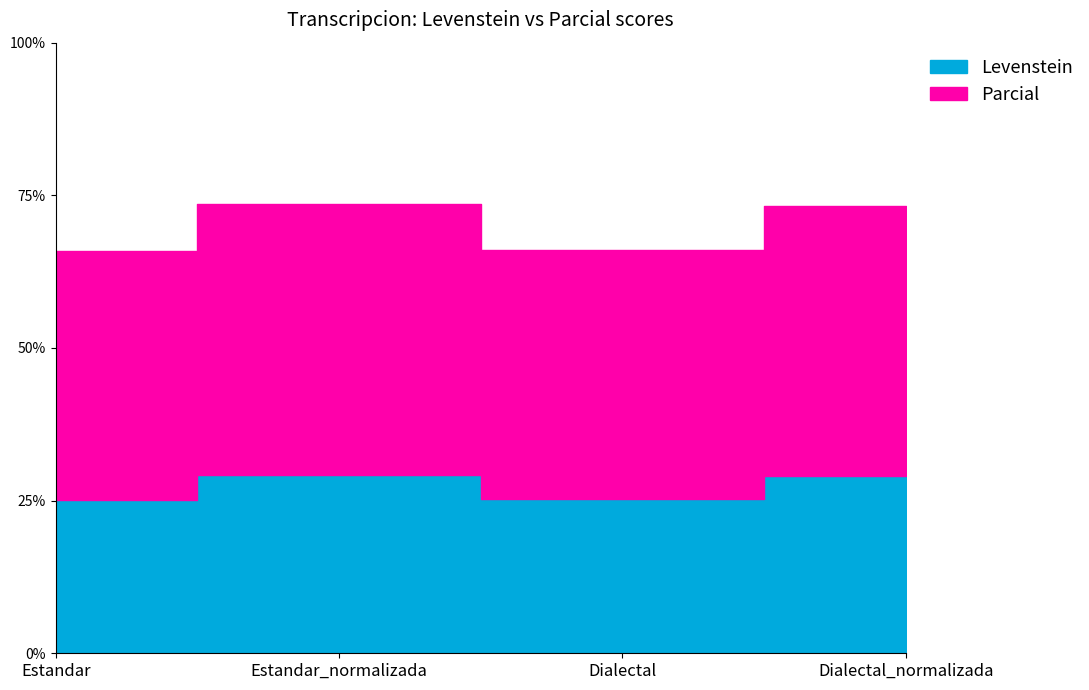

List the series in order of their overall mean, lowest first.

Levenstein, Parcial